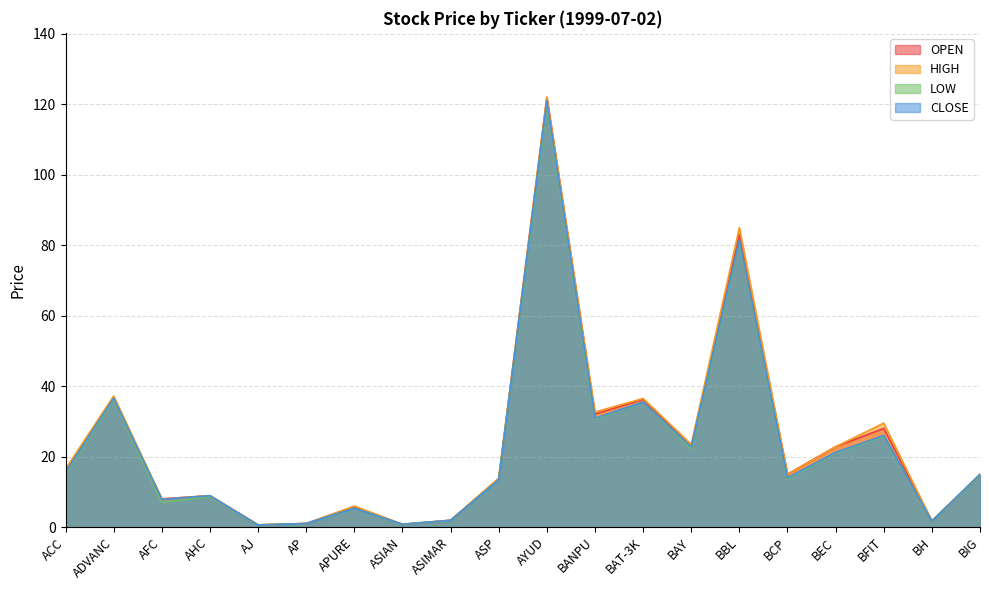

Where is the first local minimum for CLOSE?

AFC